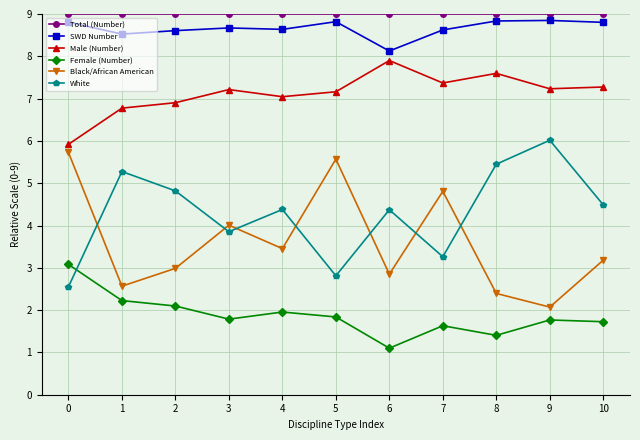

What is the sum of all Male (Number) values?

78.4